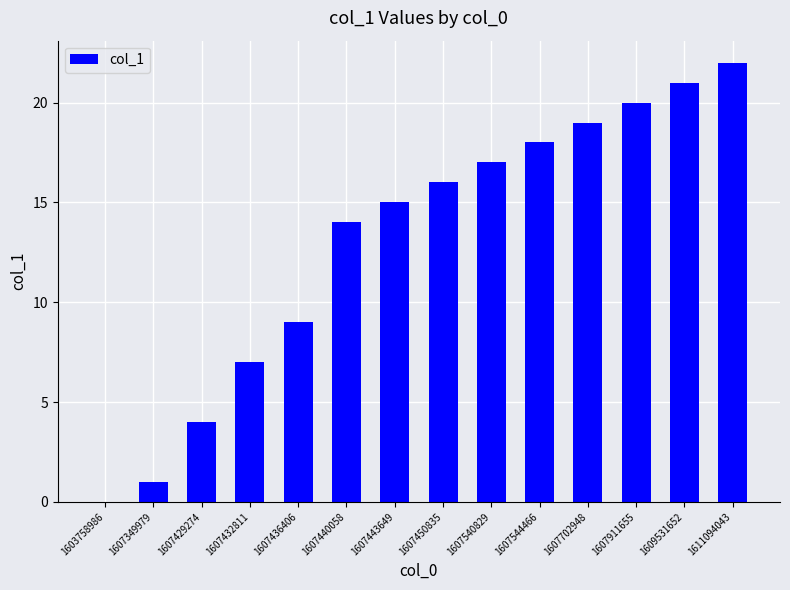

What is the difference between the values at 1607429274 and 1607349979?

3